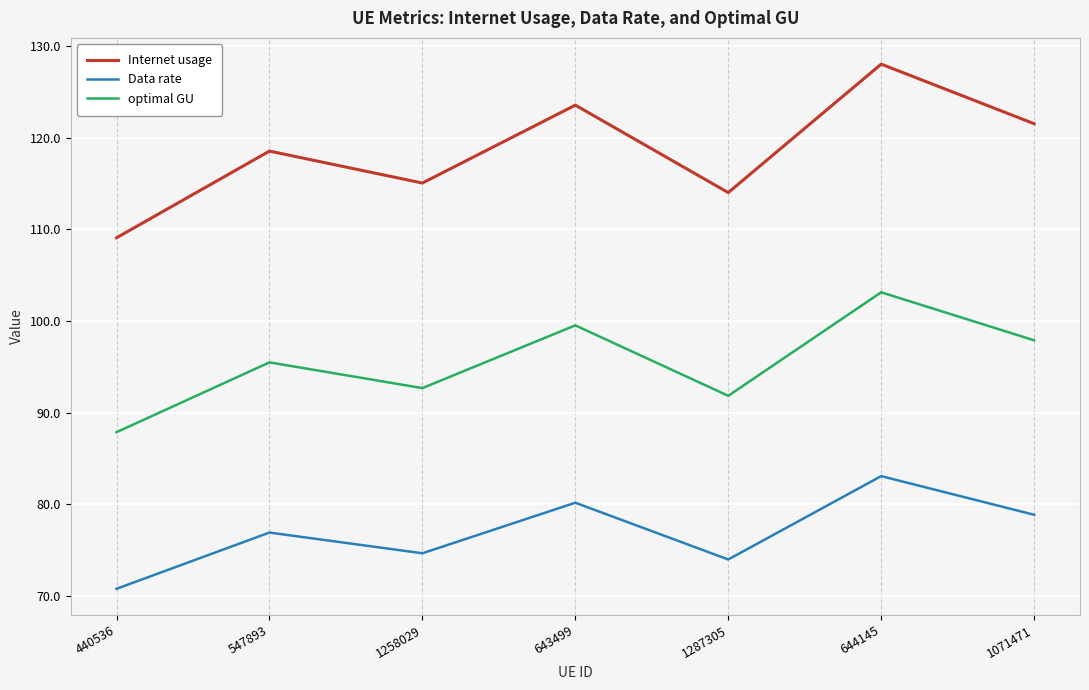

What position from the right is 547893?

6